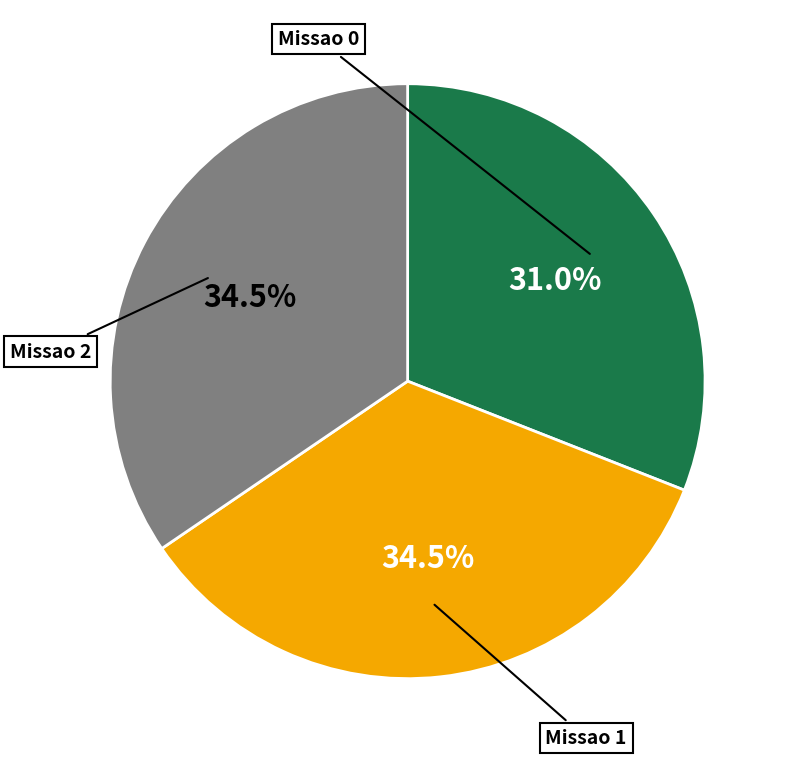

Is there a majority slice in this chart?

No